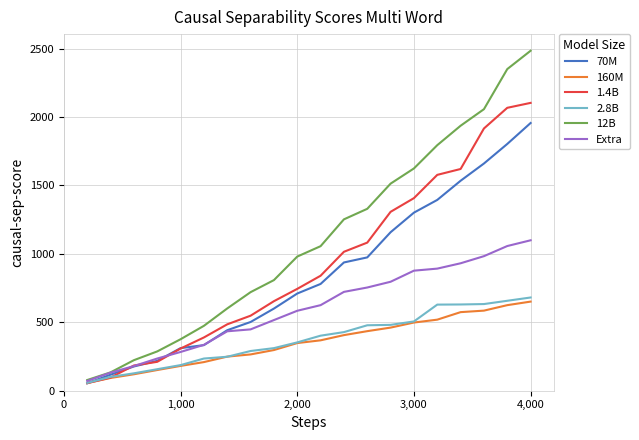

How many lines are shown in the chart?

6